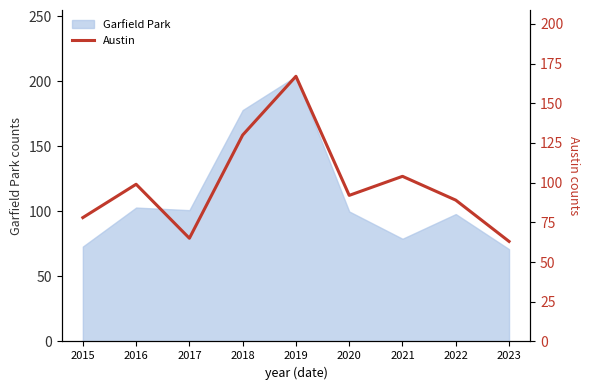

The value of Garfield Park at 2023 is 71. True or false?

True